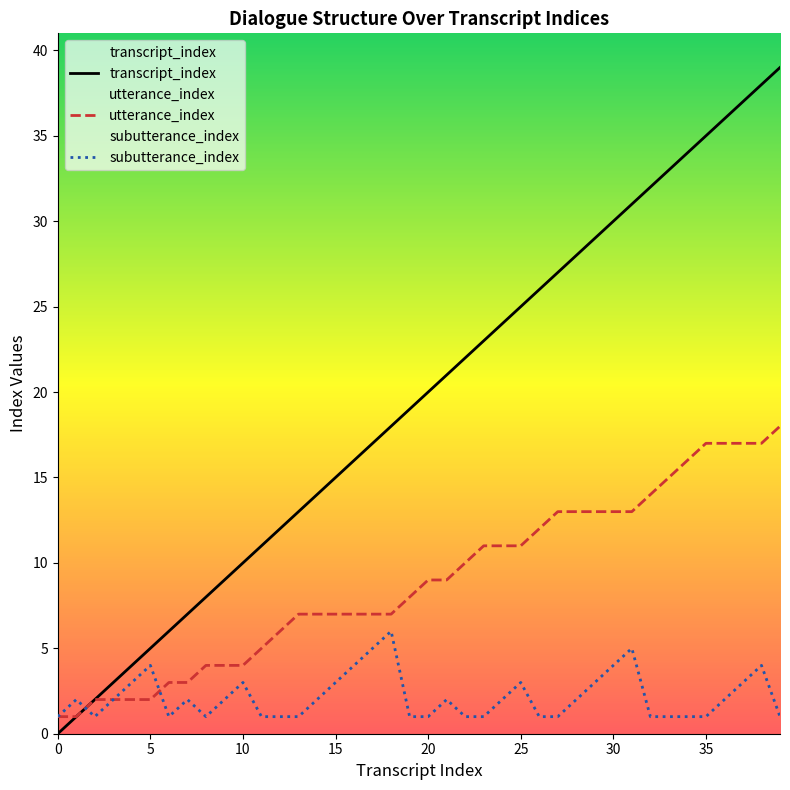

True or false: utterance_index and transcript_index cross at least once.

False